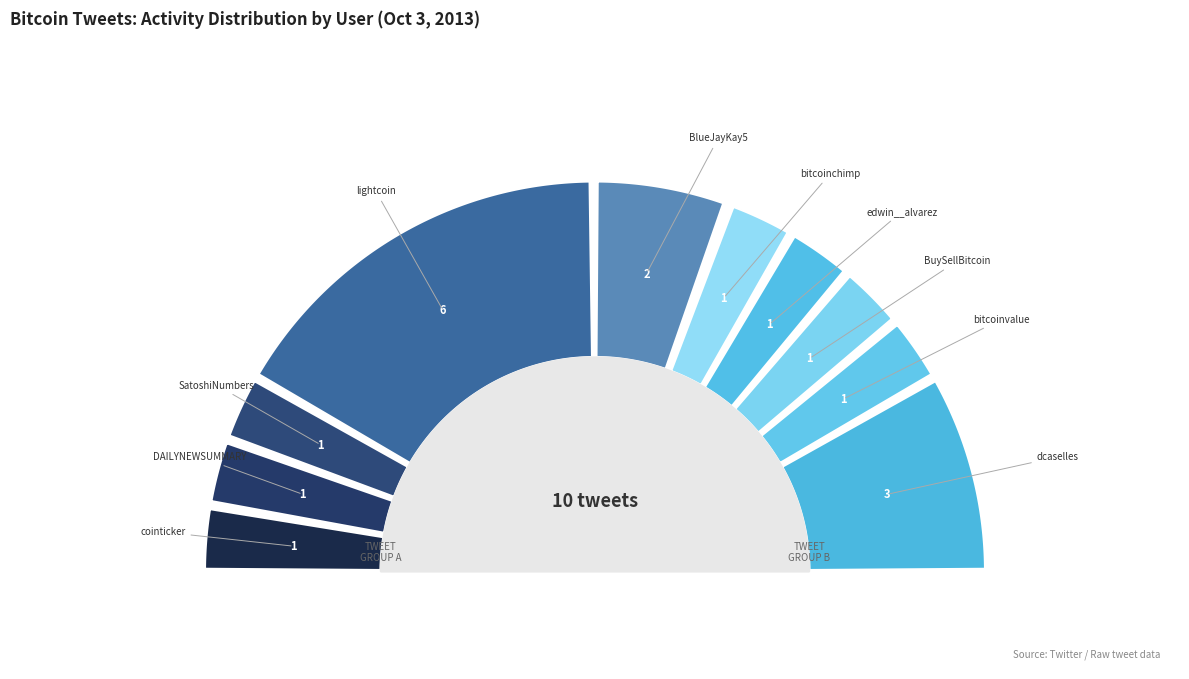

To the nearest percent, what portion does BuySellBitcoin represent?

6%